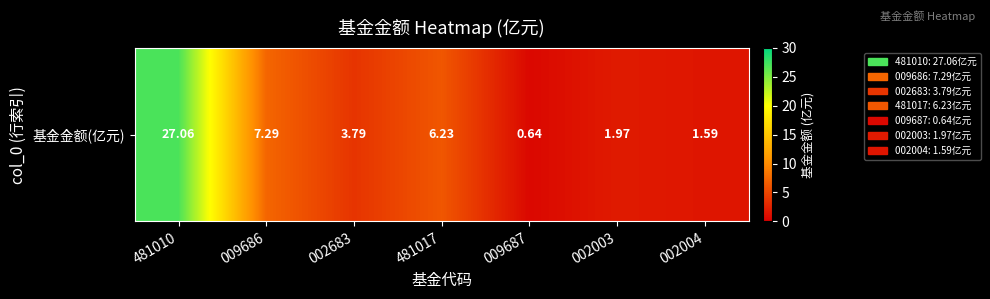

What is the difference between the values at 009687 and 002003?

1.3